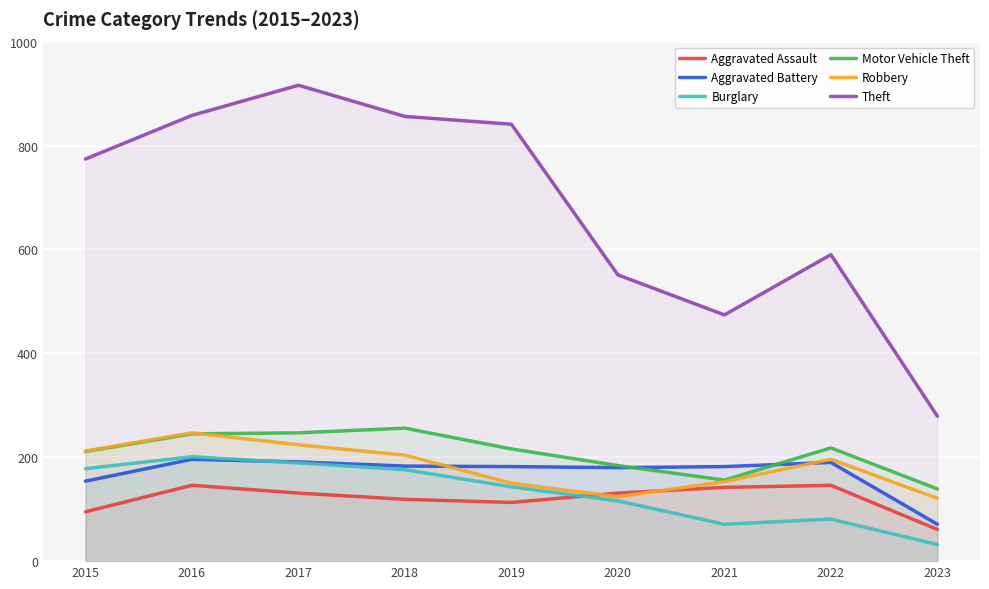

What is the difference between the highest and lowest values at 2018?

737